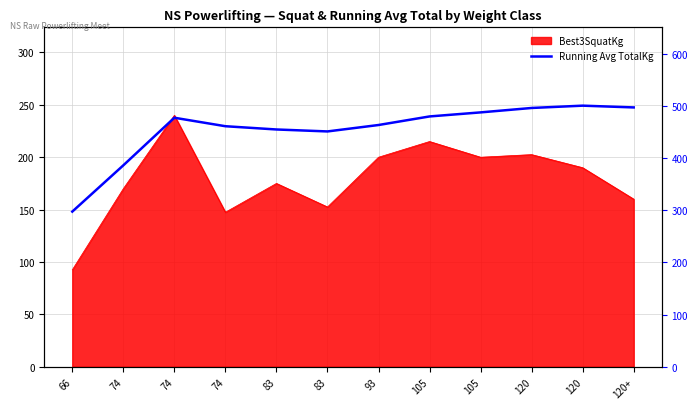

Count the number of values greater than 477.

6